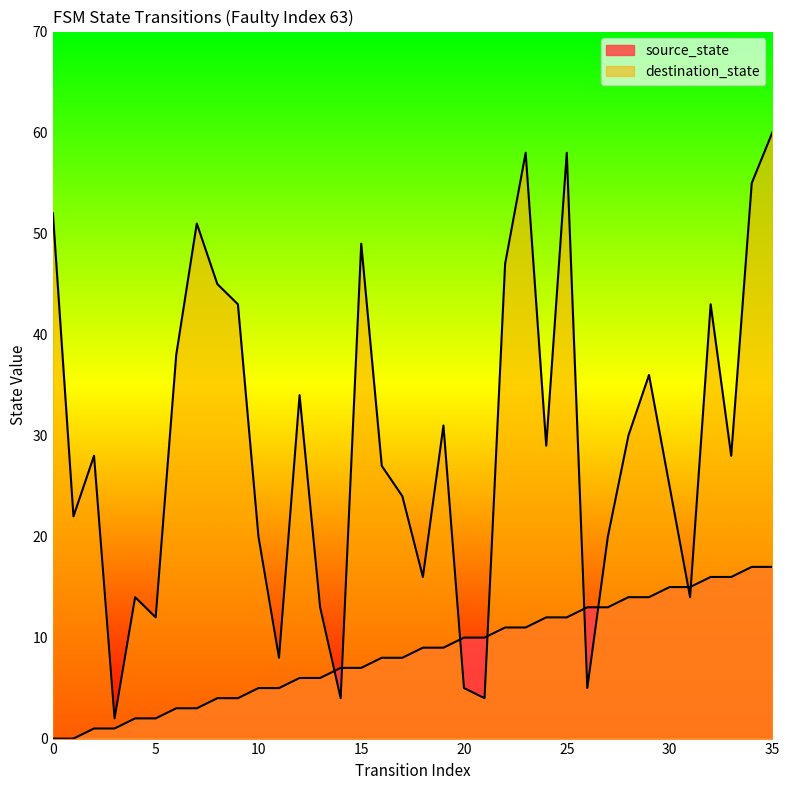

What is the difference between the destination_state values at 23 and 7?

7